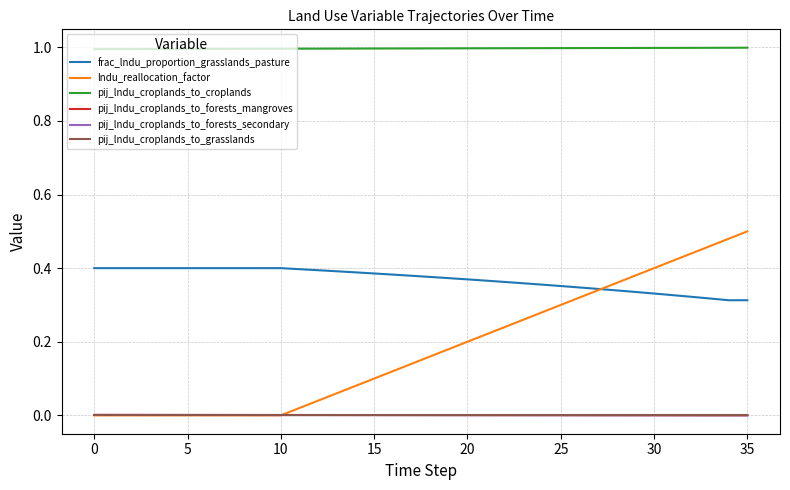

What is the lowest value of the pij_lndu_croplands_to_croplands series?

1.0